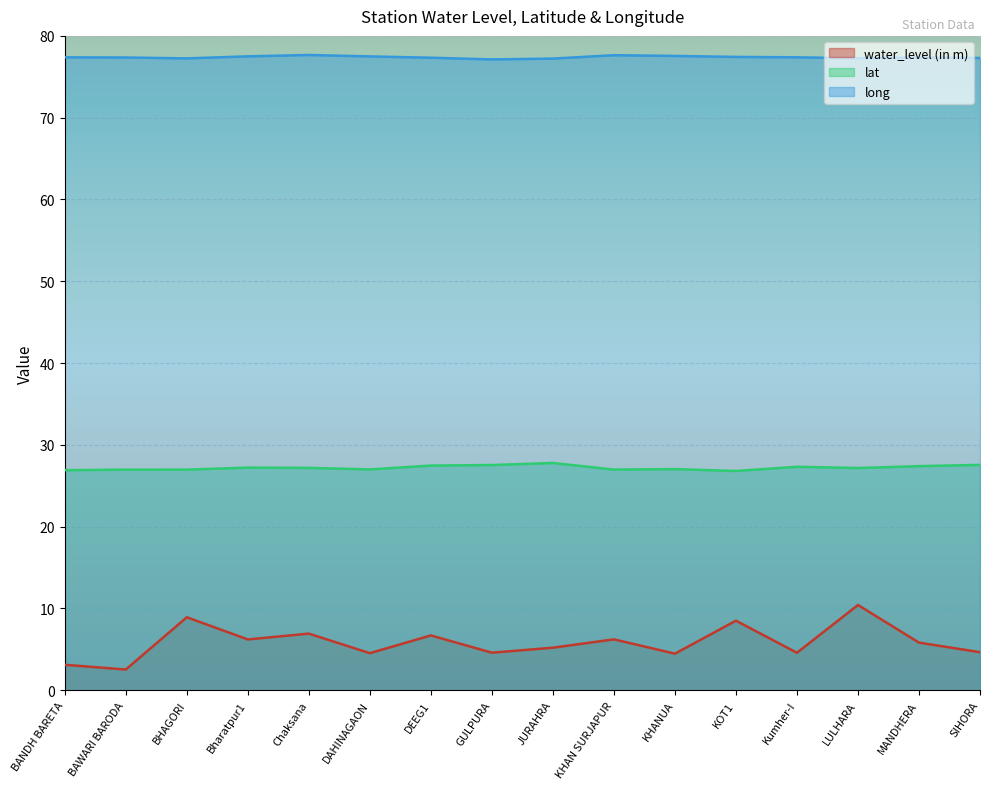

How many distinct data groups are displayed?

3